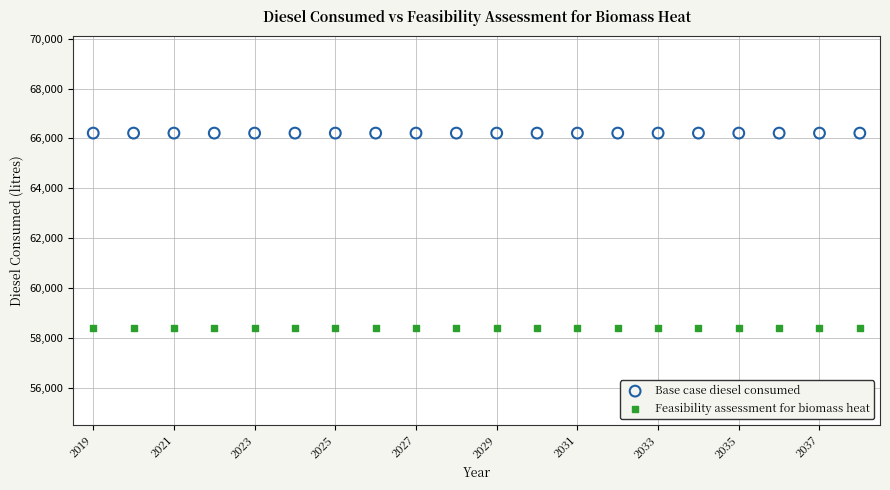

Which series contains the highest Y value?

Base case diesel consumed